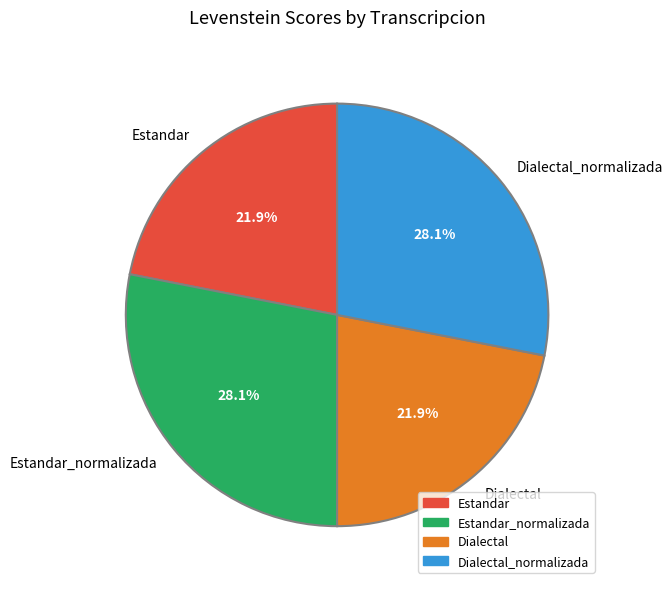

Combined, what portion of the pie is Estandar and Dialectal_normalizada?

50.0%